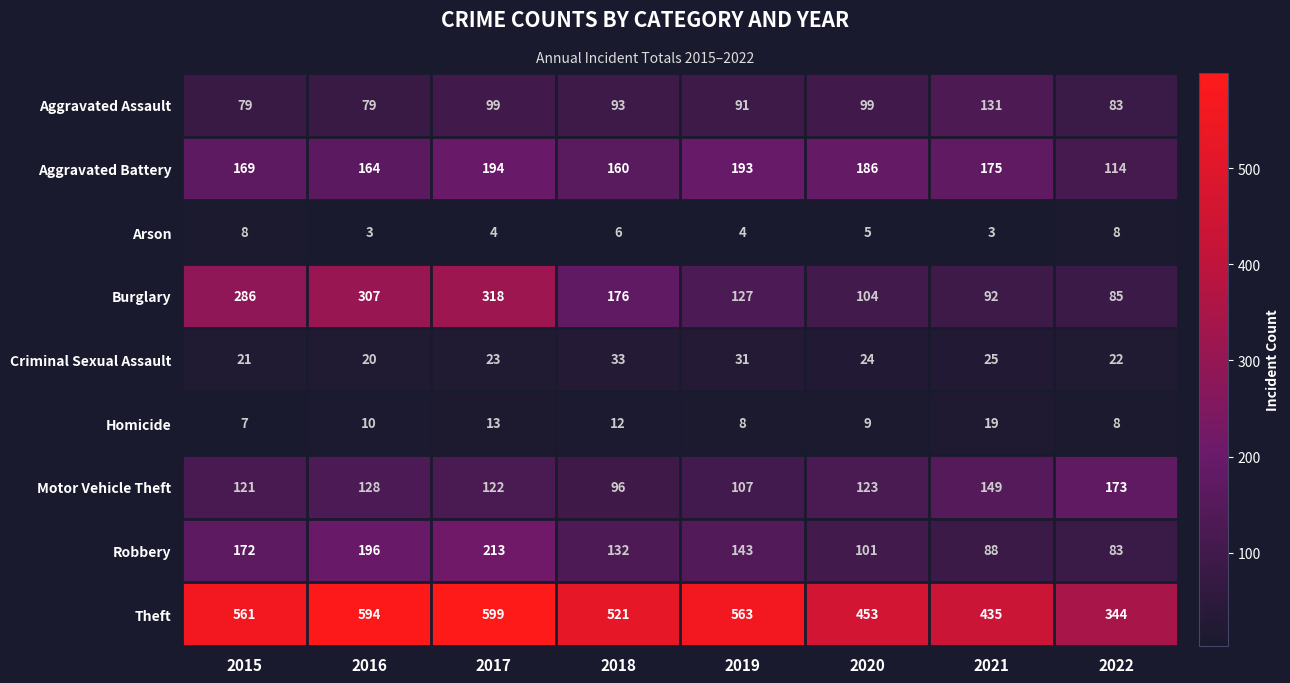

What is the difference between the maximum and second lowest values in the Motor Vehicle Theft series?

66